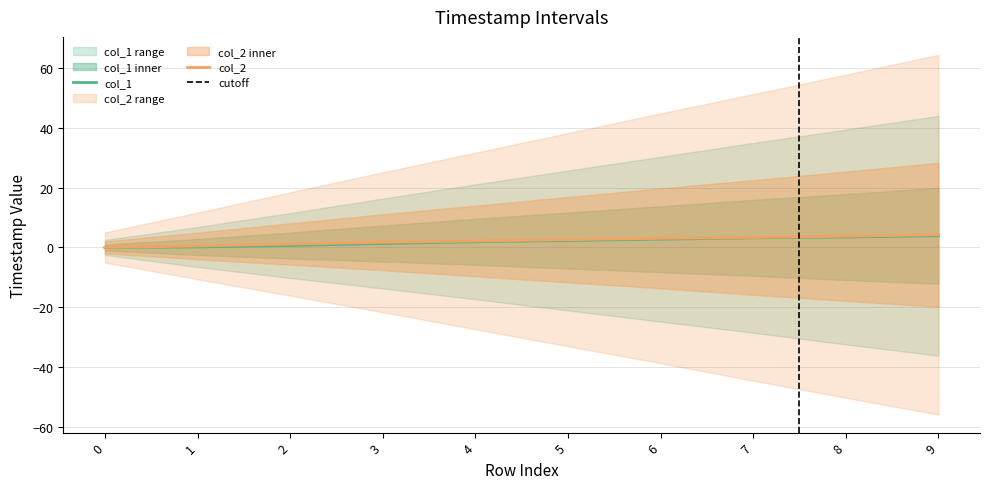

Count the number of categories in the chart.

10